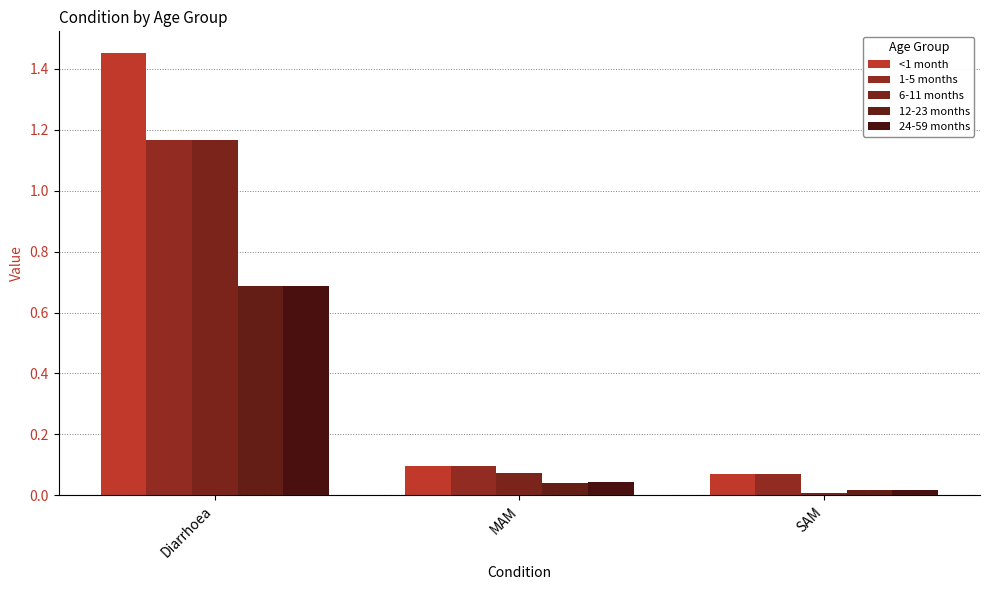

At which label does <1 month reach its peak?

Diarrhoea